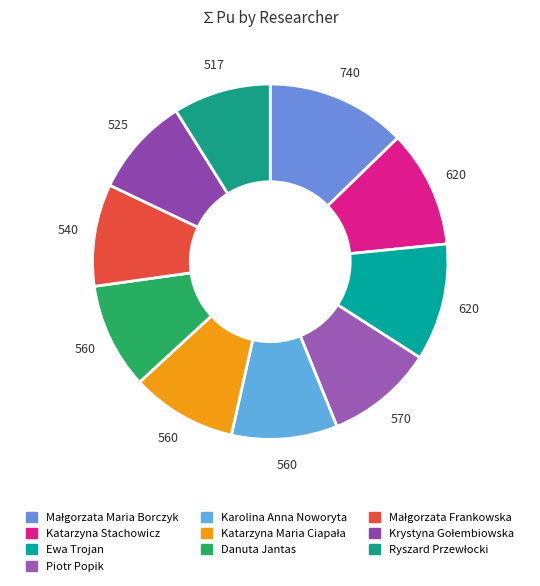

The Danuta Jantas slice represents 10% of the pie. True or false?

True